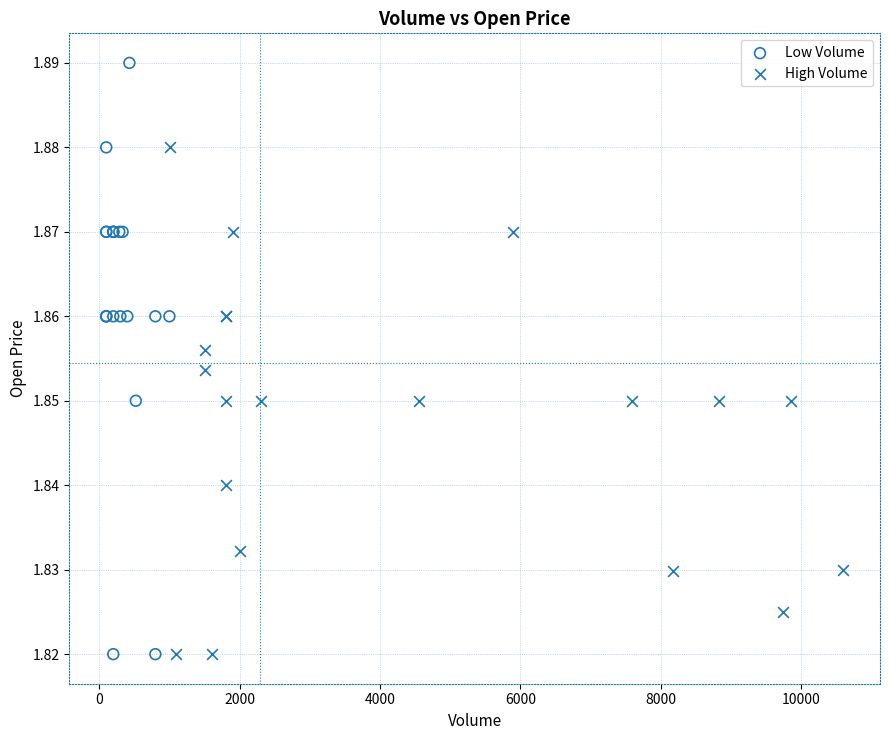

What are all the series names shown in the legend?

Low Volume, High Volume